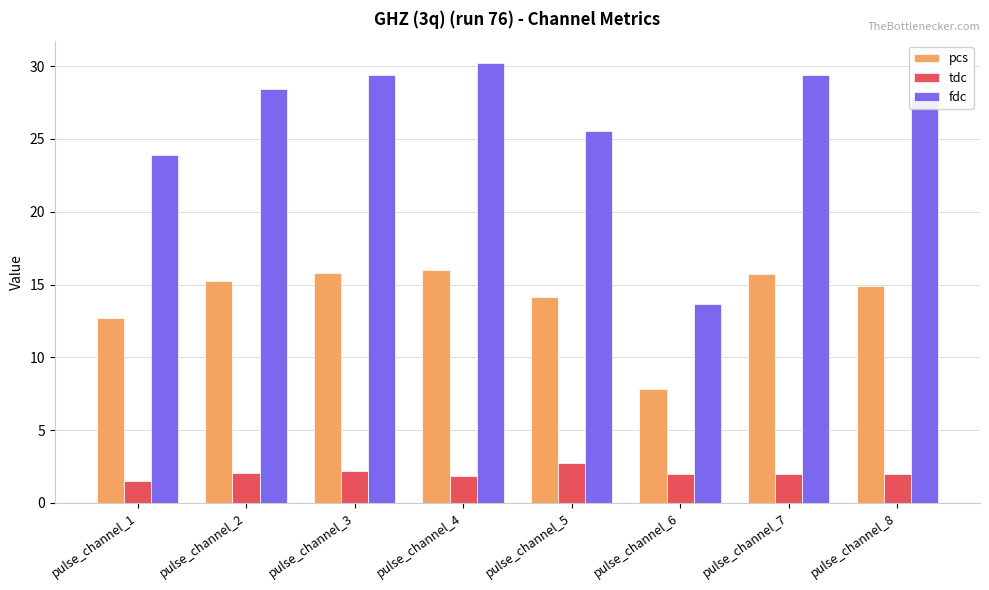

What is the greatest value displayed?

30.2